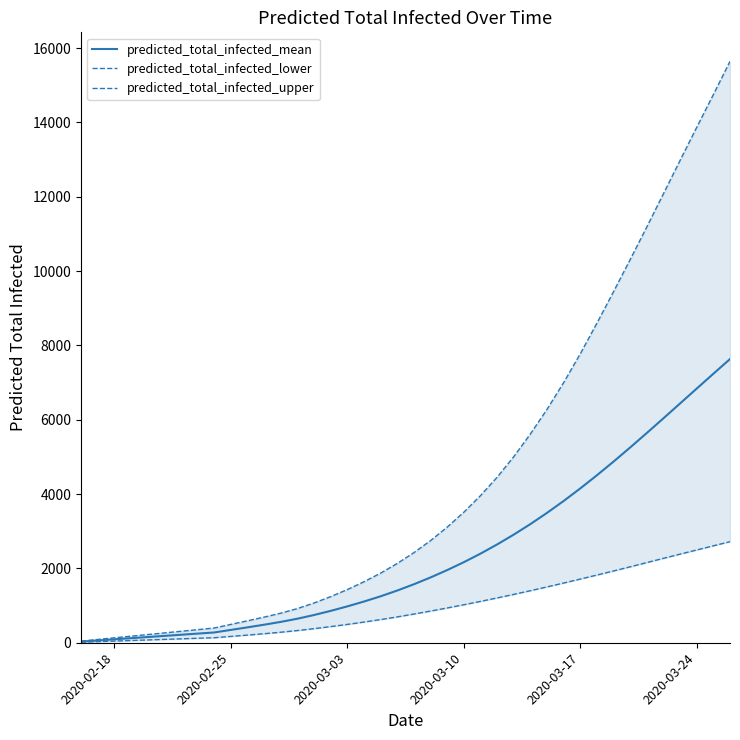

At how many categories does at least one series exceed 9040?

8